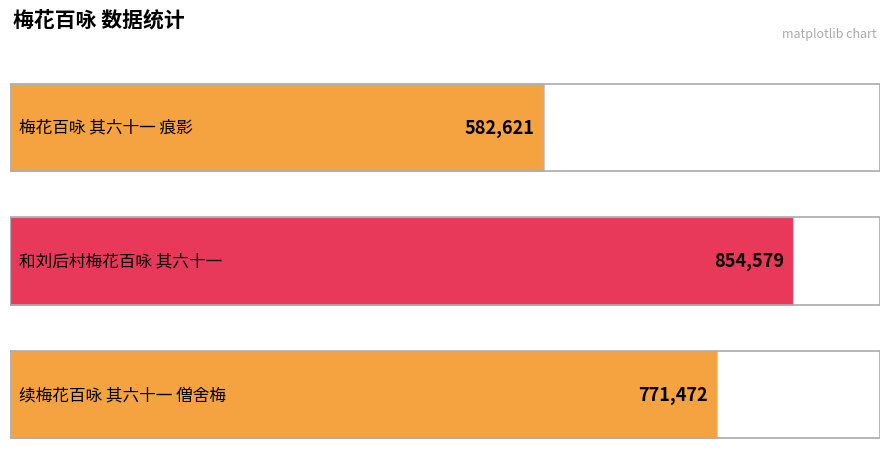

Rank the categories by value from highest to lowest.

和刘后村梅花百咏 其六十一, 续梅花百咏 其六十一 僧舍梅, 梅花百咏 其六十一 痕影